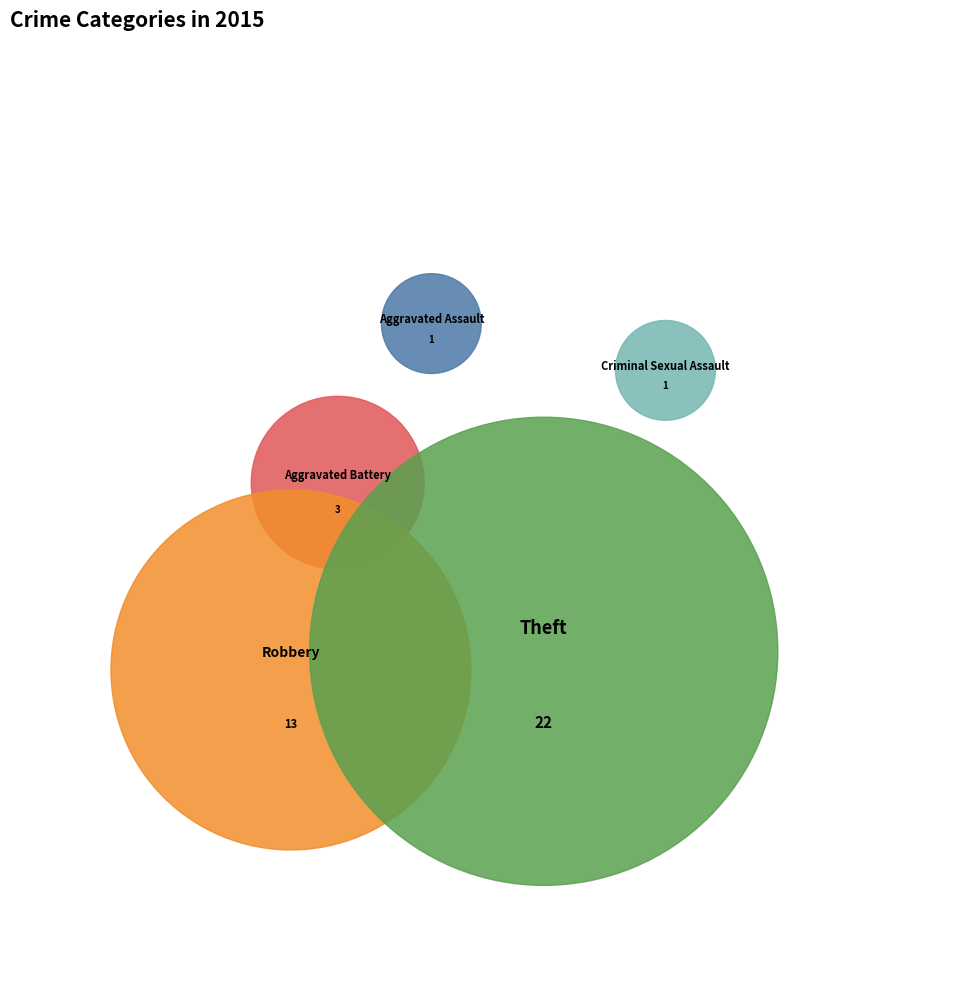

Which has a higher value, Aggravated Battery or Theft?

Theft